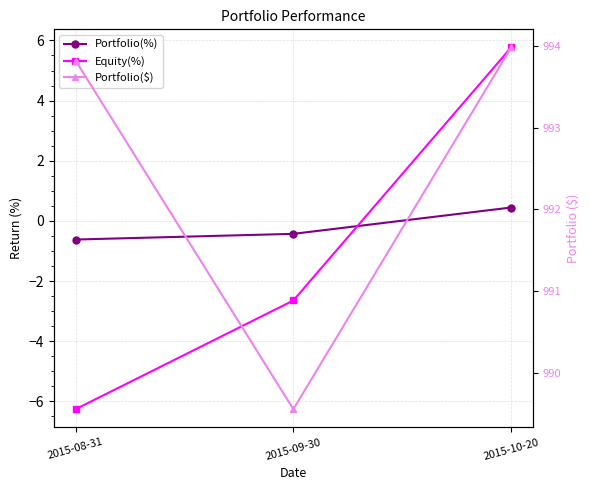

At which label does Equity(%) reach its minimum?

2015-08-31